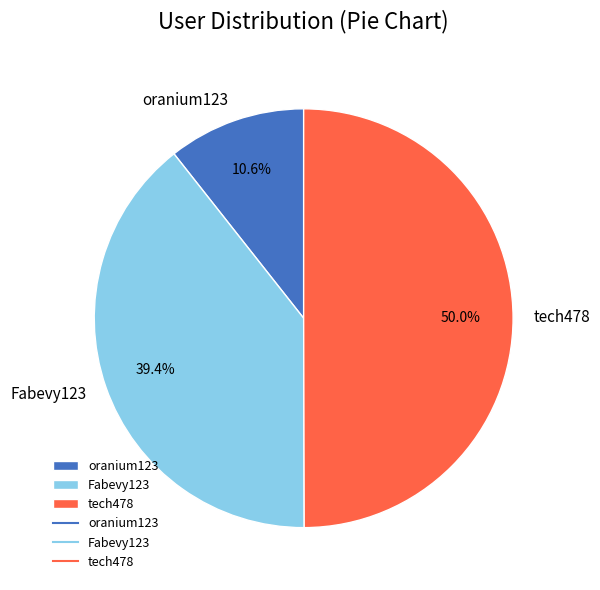

Does Fabevy123 represent more than half of the total?

No